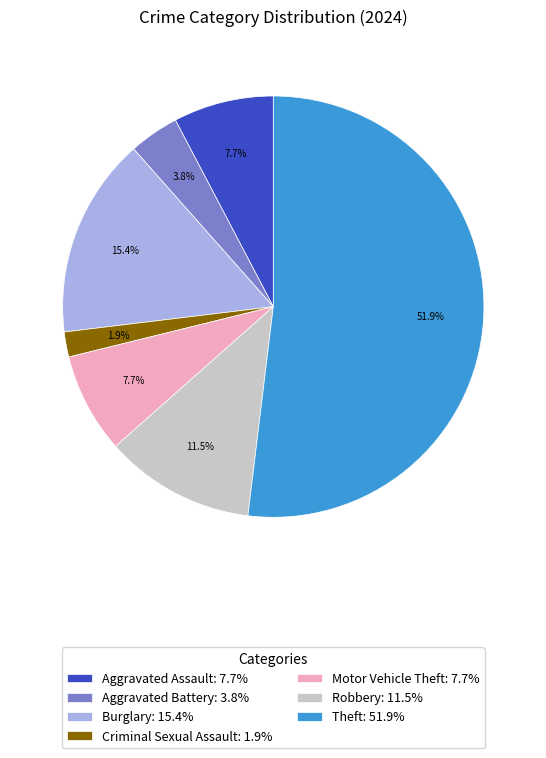

Which category has the biggest portion of the pie?

Theft